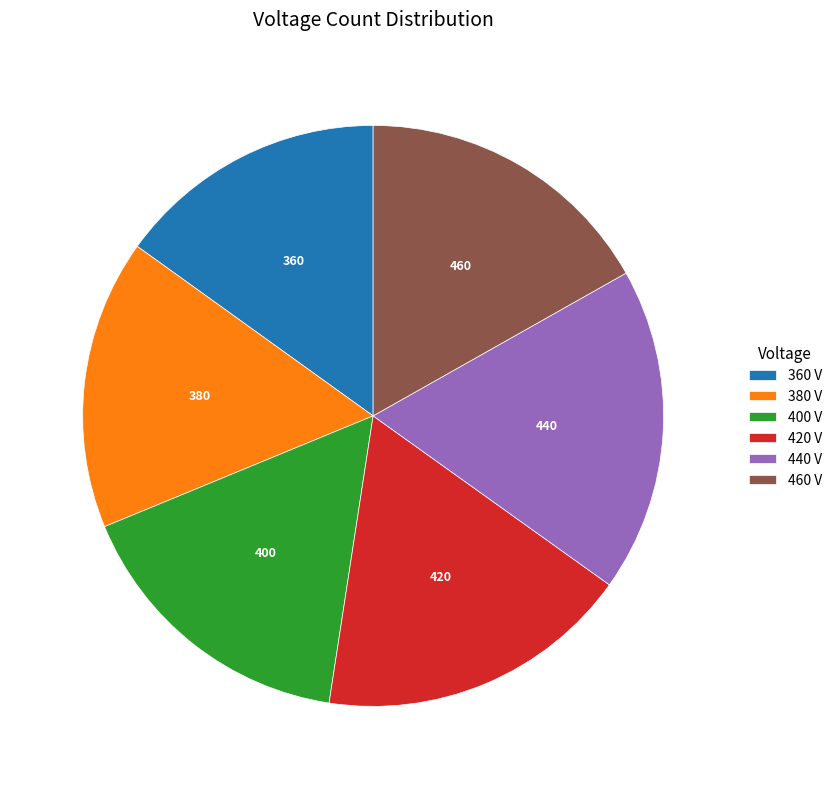

Does 400 account for over 50% of the chart?

No